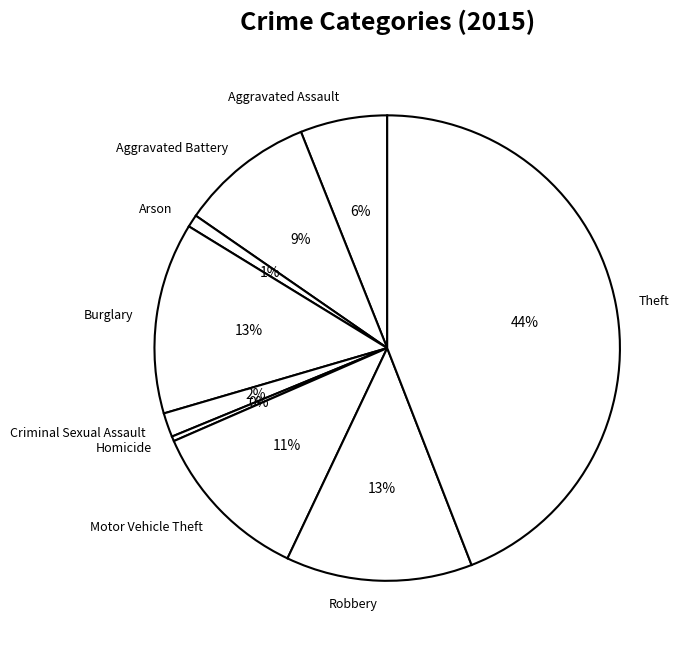

Which slice is the largest?

Theft